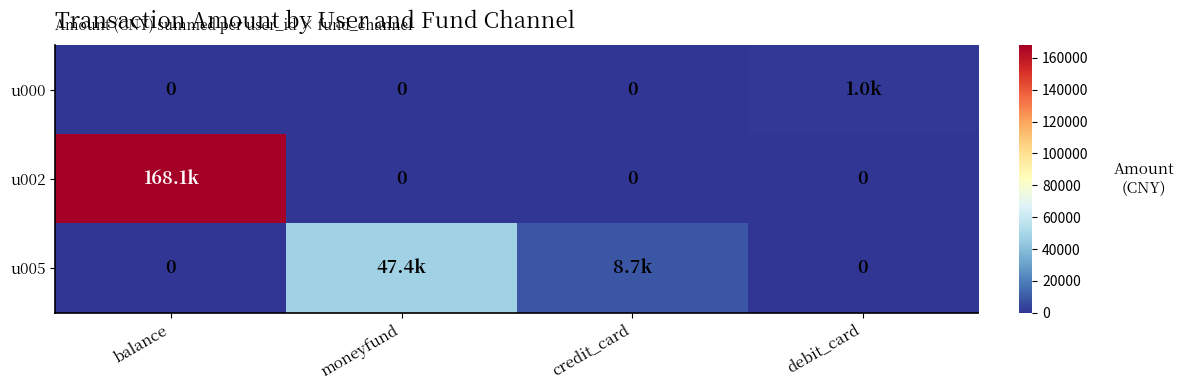

Rank the categories by u002 value from highest to lowest.

balance, moneyfund, credit_card, debit_card